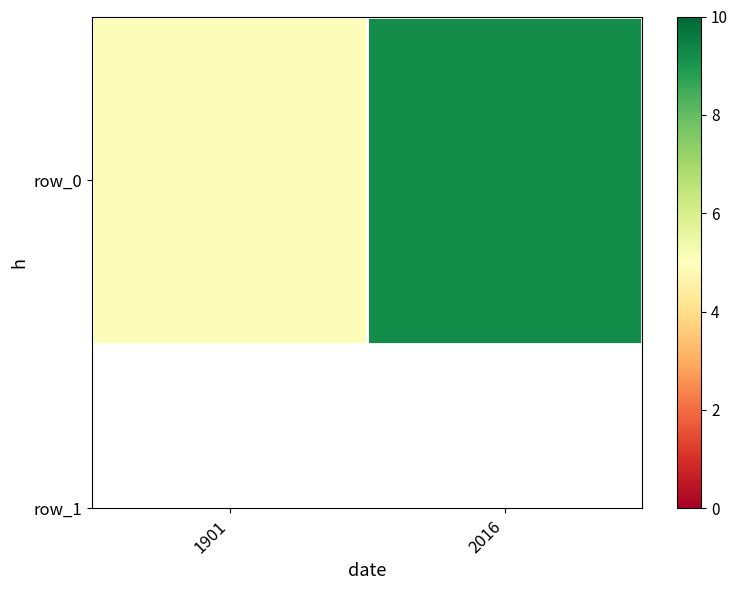

What is the change in value from 1901 to 2016?

+4.1